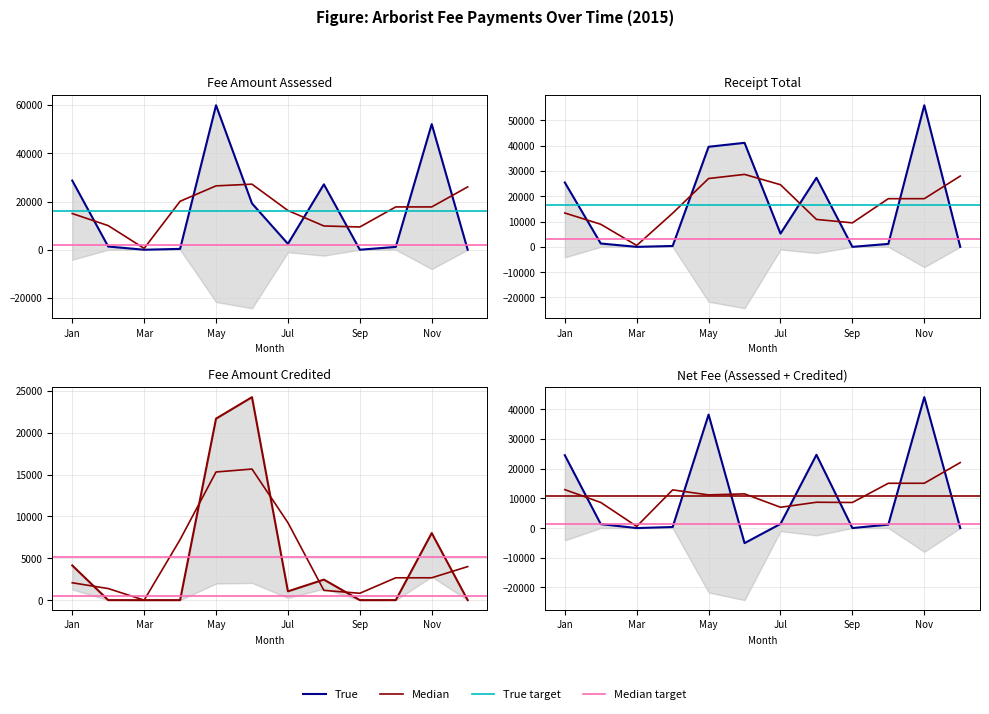

Is it true that FEE AMOUNT ASSESSED equals 403 at 2015-01-21?

False